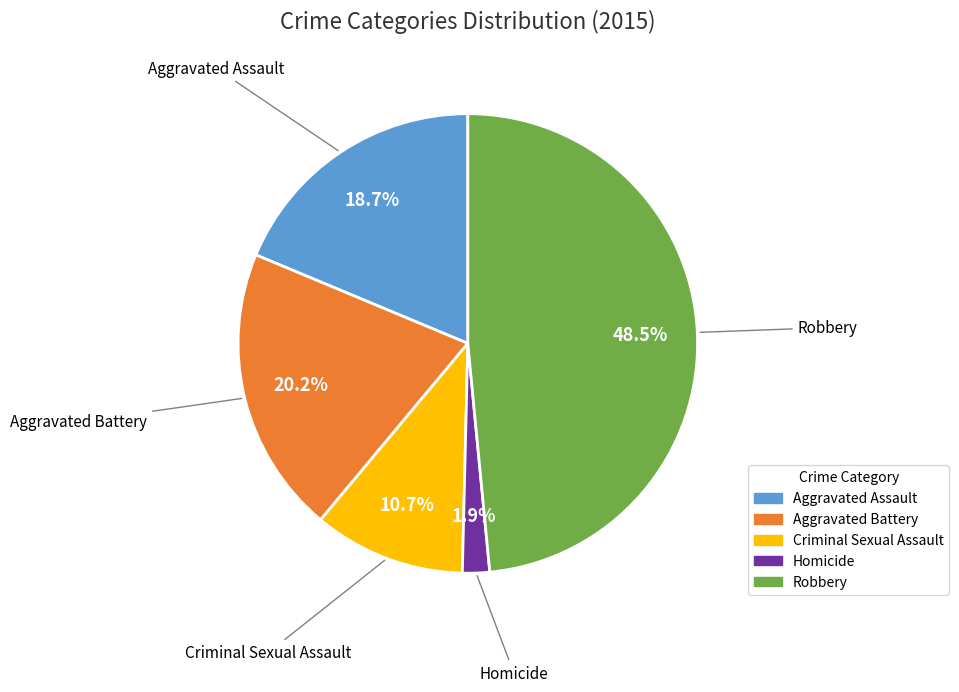

True or false: Aggravated Battery accounts for 20% of the total.

True